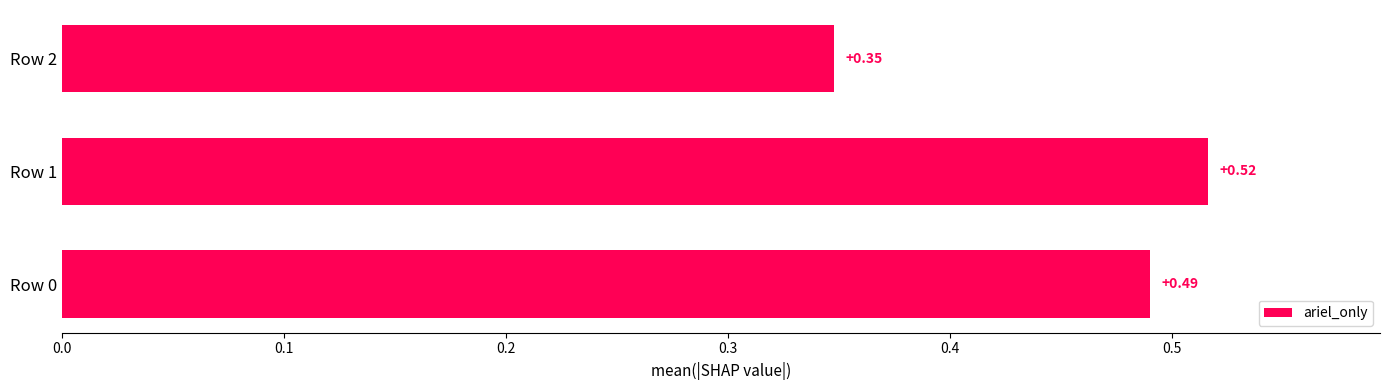

What is the sum of all values?

1.4